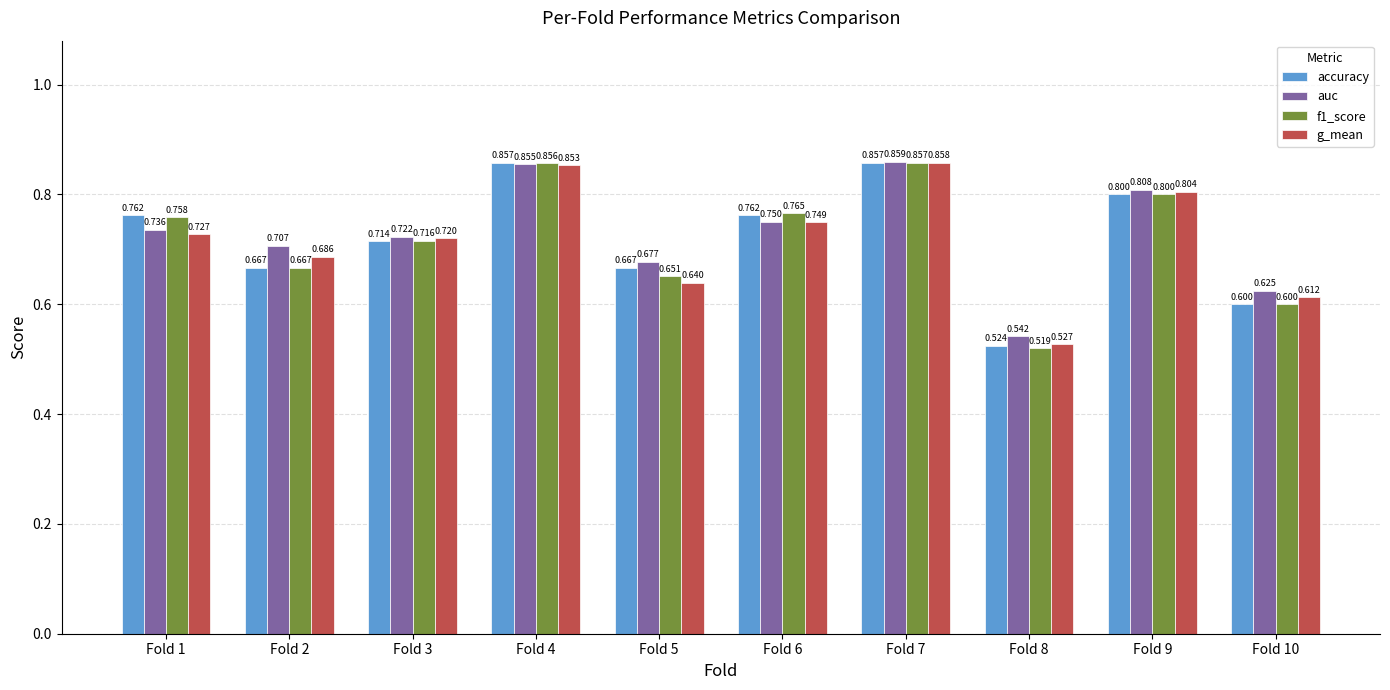

At how many categories does at least one series exceed 0?

10